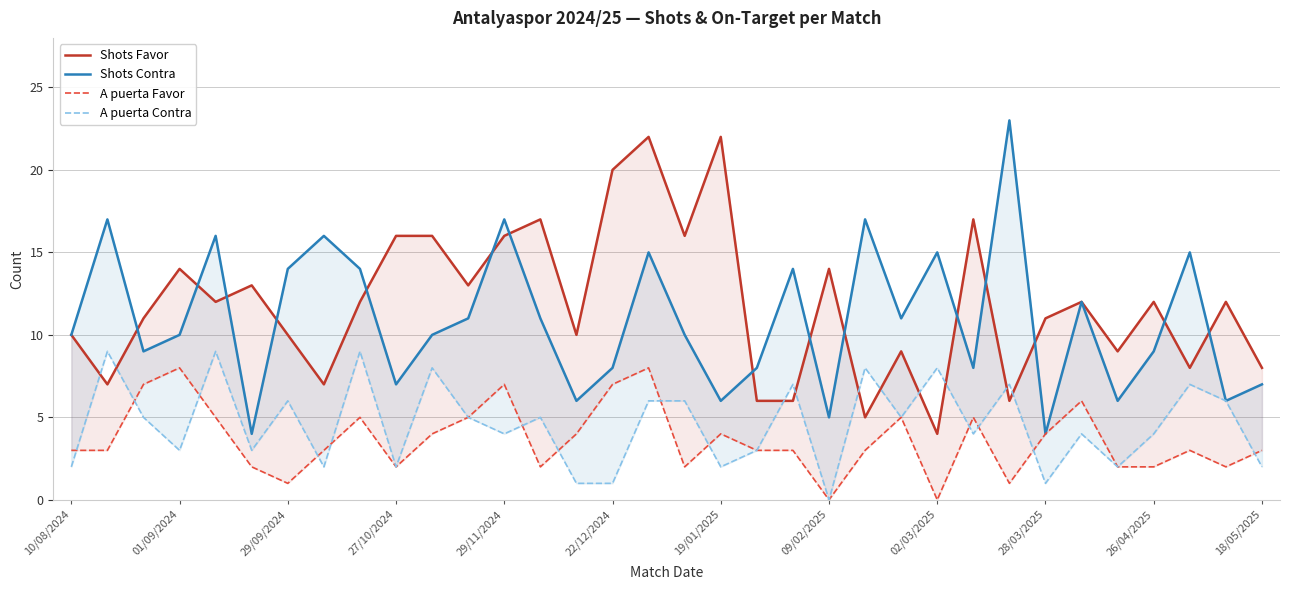

Is it true that Shots Favor equals 16 at 17?

True